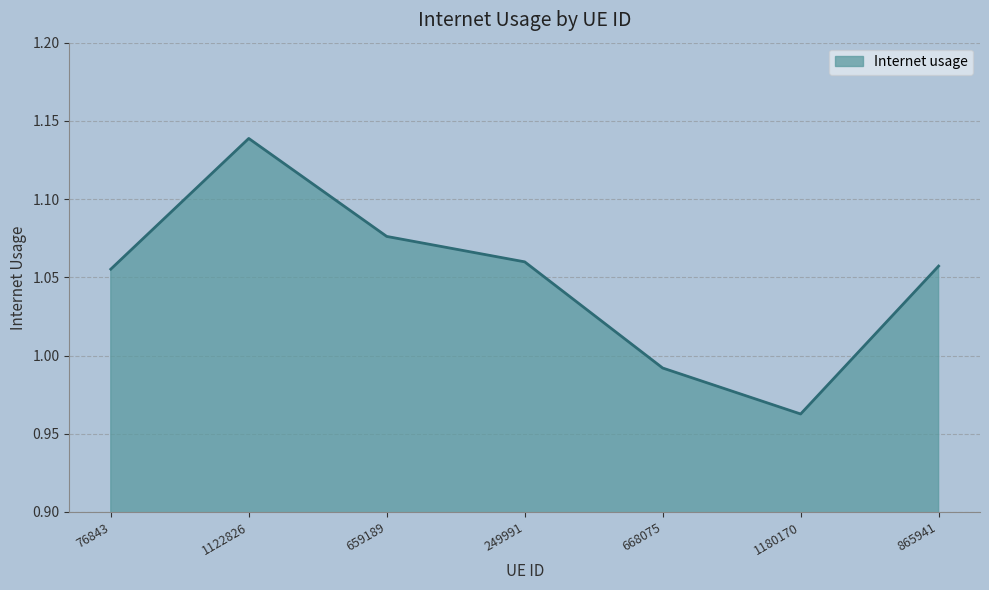

How many lines are shown in the chart?

1